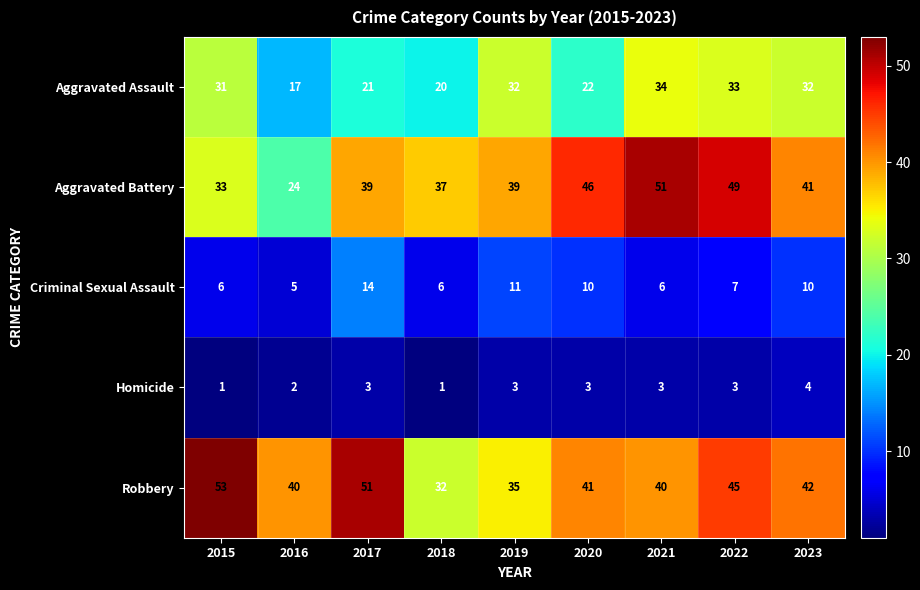

What is the smallest value displayed?

1